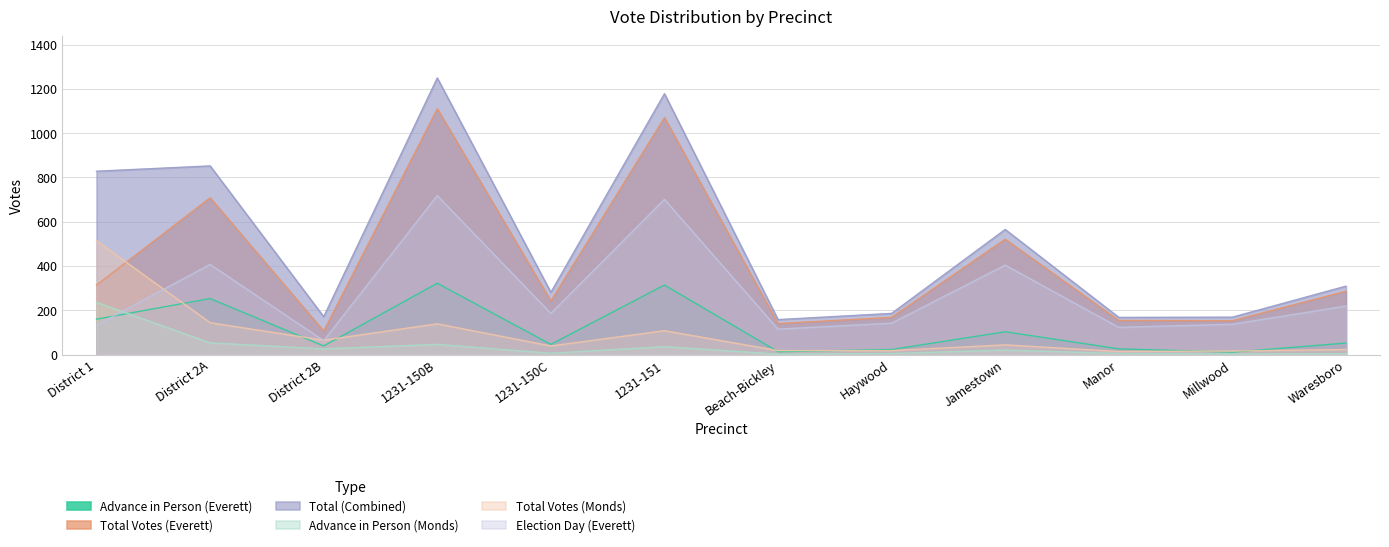

At how many categories does at least one series exceed 1067?

2